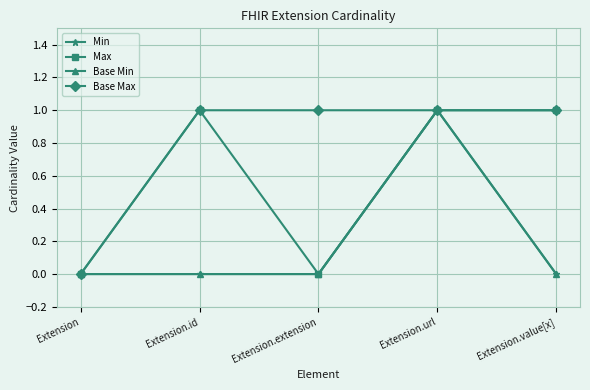

The Min series shows 0 at Extension. True or false?

True